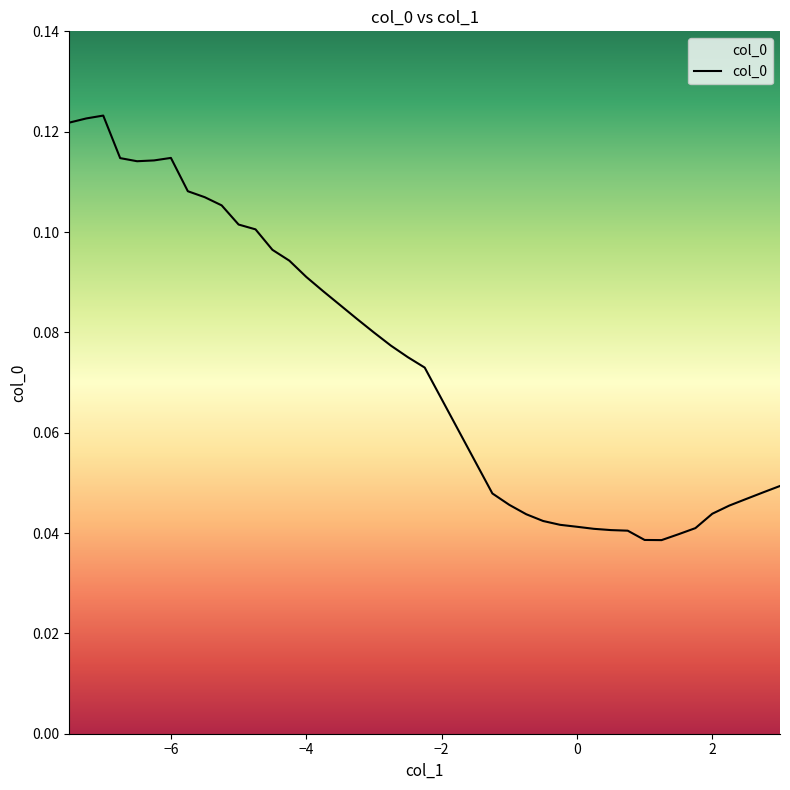

Rank the categories by value from highest to lowest.

-7.0, -7.25, -7.5, -6.0, -6.75, -6.25, -6.5, -5.75, -5.5, -5.25, -5.0, -4.75, -4.5, -4.25, -4.0, -3.75, -3.5, -3.25, -3.0, -2.75, -2.5, -2.25, 3.0, 2.75, -1.25, 2.5, -1.0, 2.25, 2.0, -0.75, -0.5, -0.25, 0.0, 1.75, 0.25, 0.5, 0.75, 1.5, 1.0, 1.25